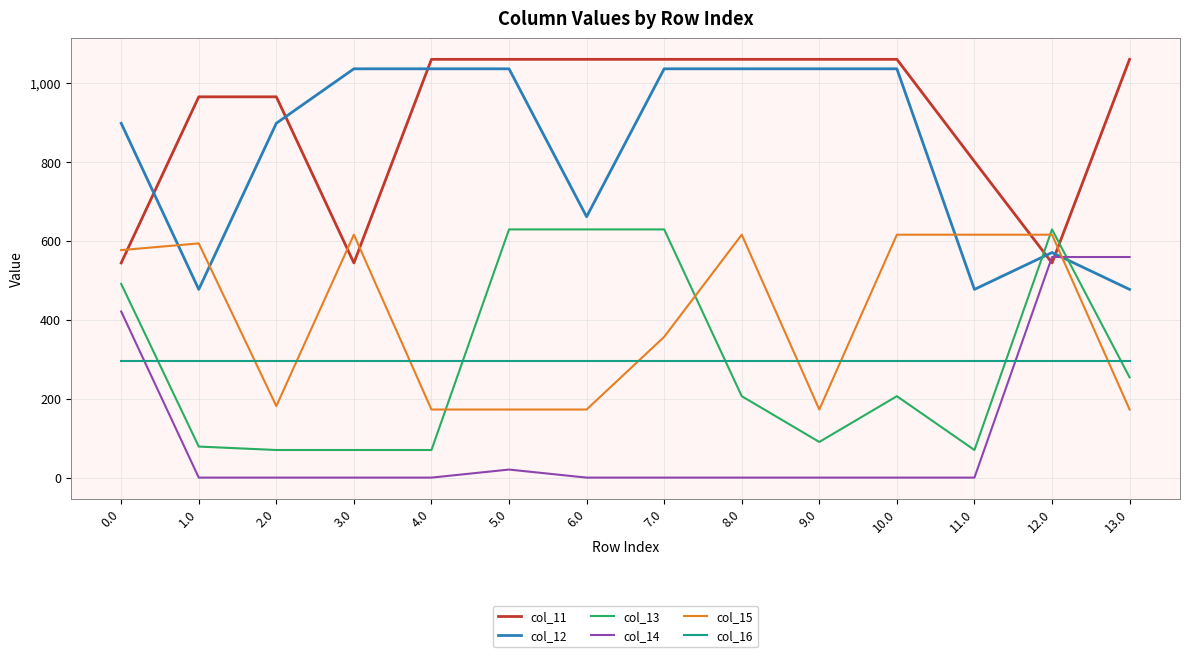

What is the minimum value for col_15?

172.8